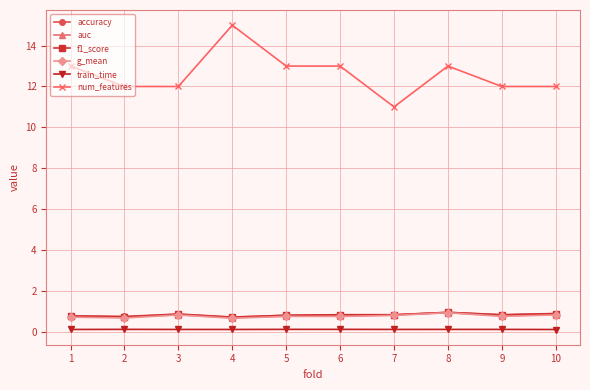

Does the chart have visible grid lines?

Yes